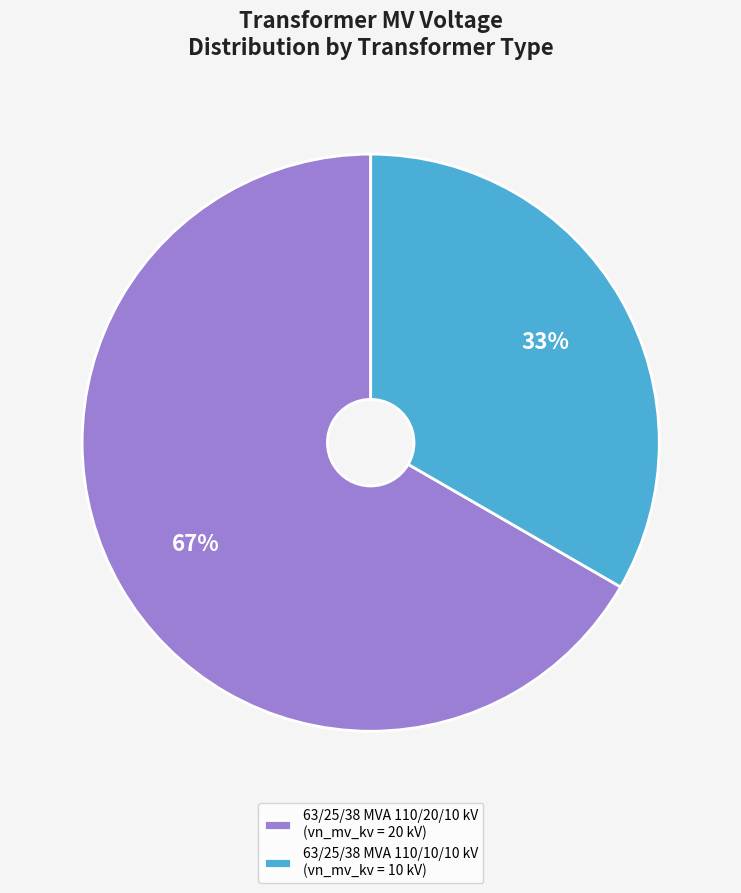

Which category accounts for the majority?

63/25/38 MVA 110/20/10 kV